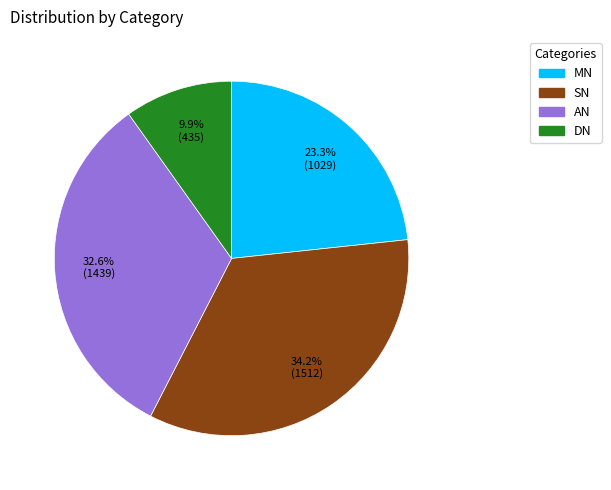

Which has a higher value, SN or DN?

SN